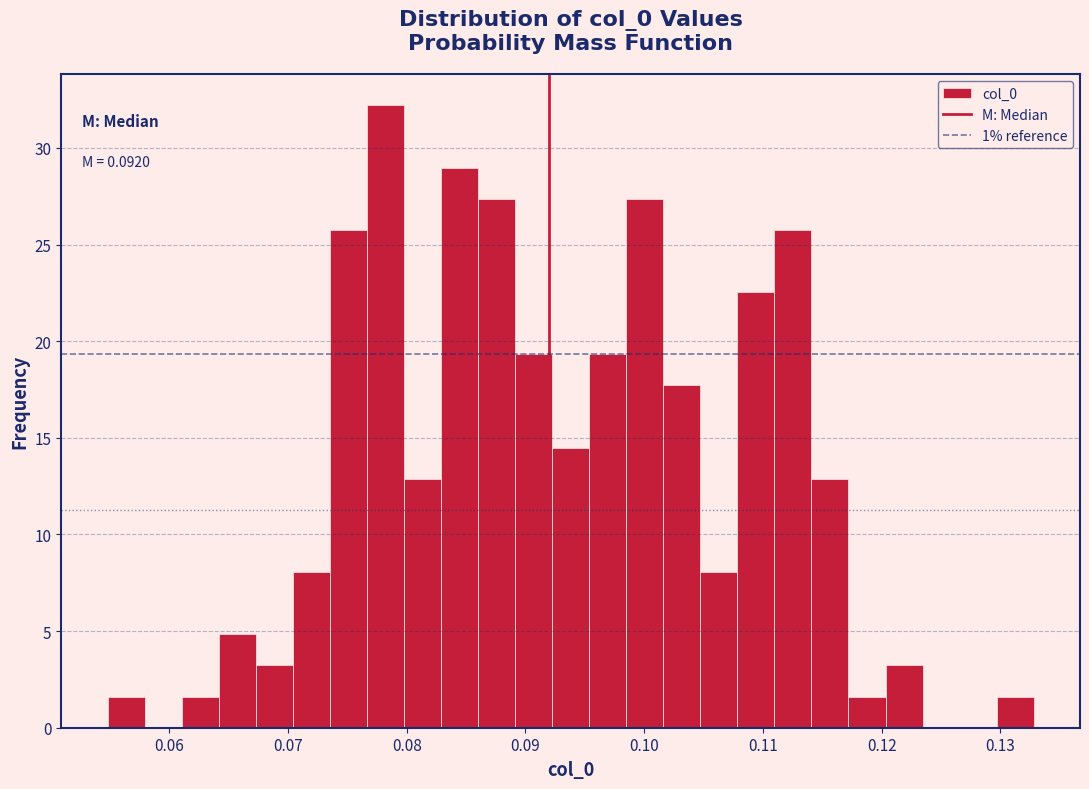

Read against the x-axis, roughly where is the centre of the tallest bar?

0.078